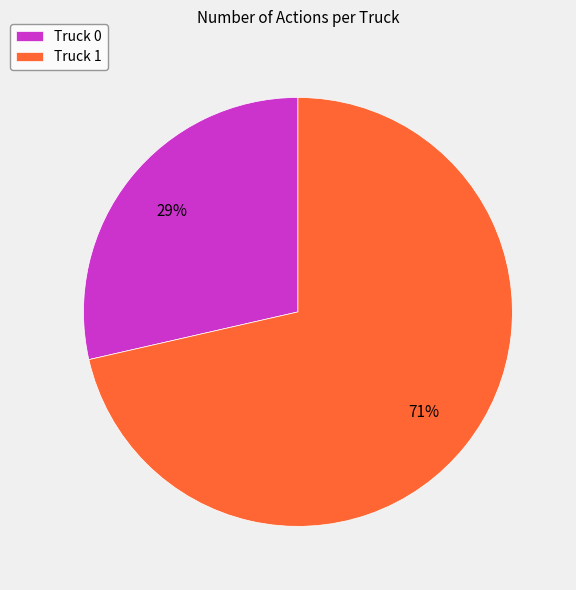

Which has a higher value, Truck 1 or Truck 0?

Truck 1